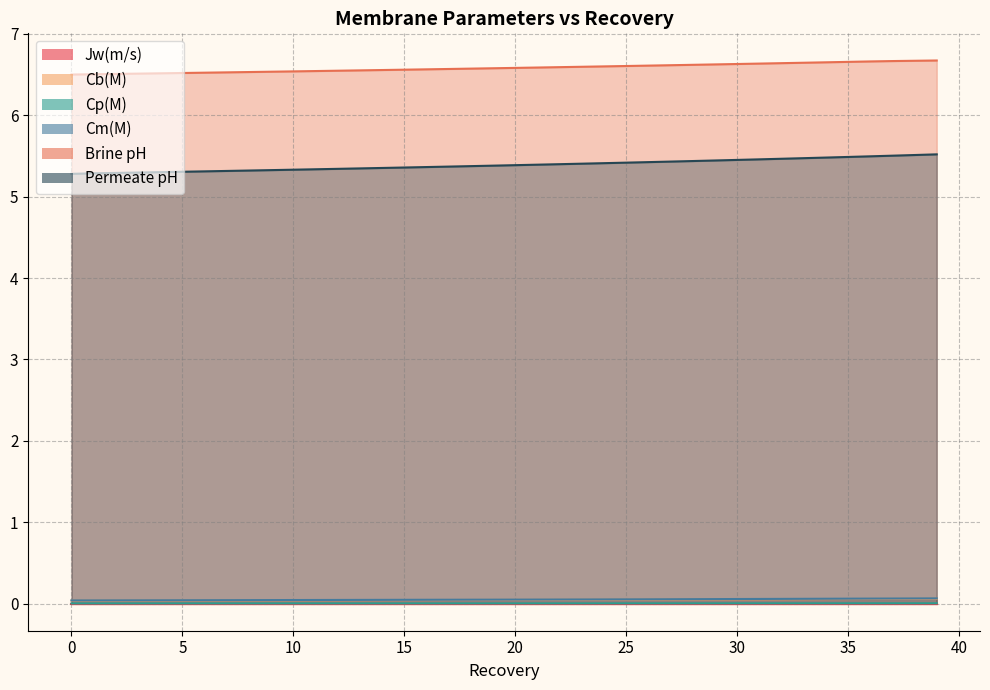

At which label does Jw(m/s) reach its peak?

39